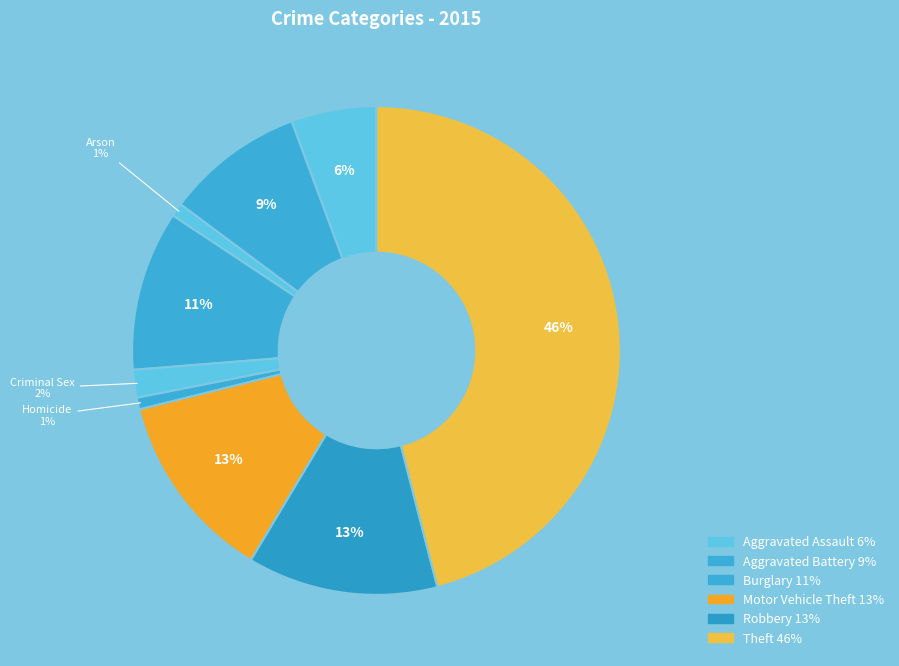

Which category has the biggest portion of the pie?

Theft